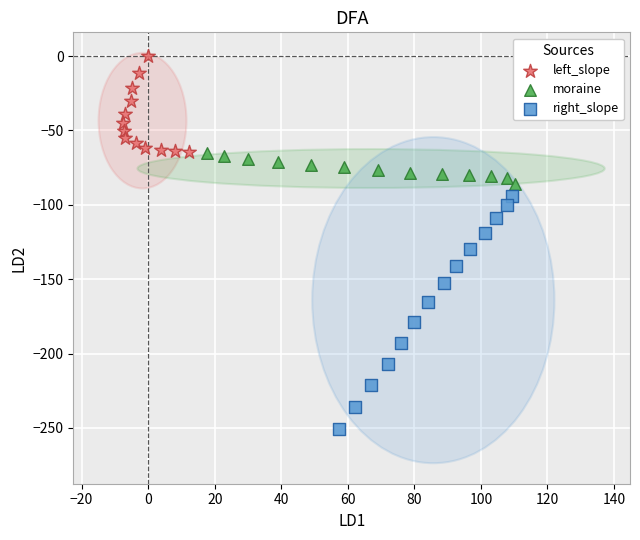

Which series has the largest Y range (max minus min)?

right_slope